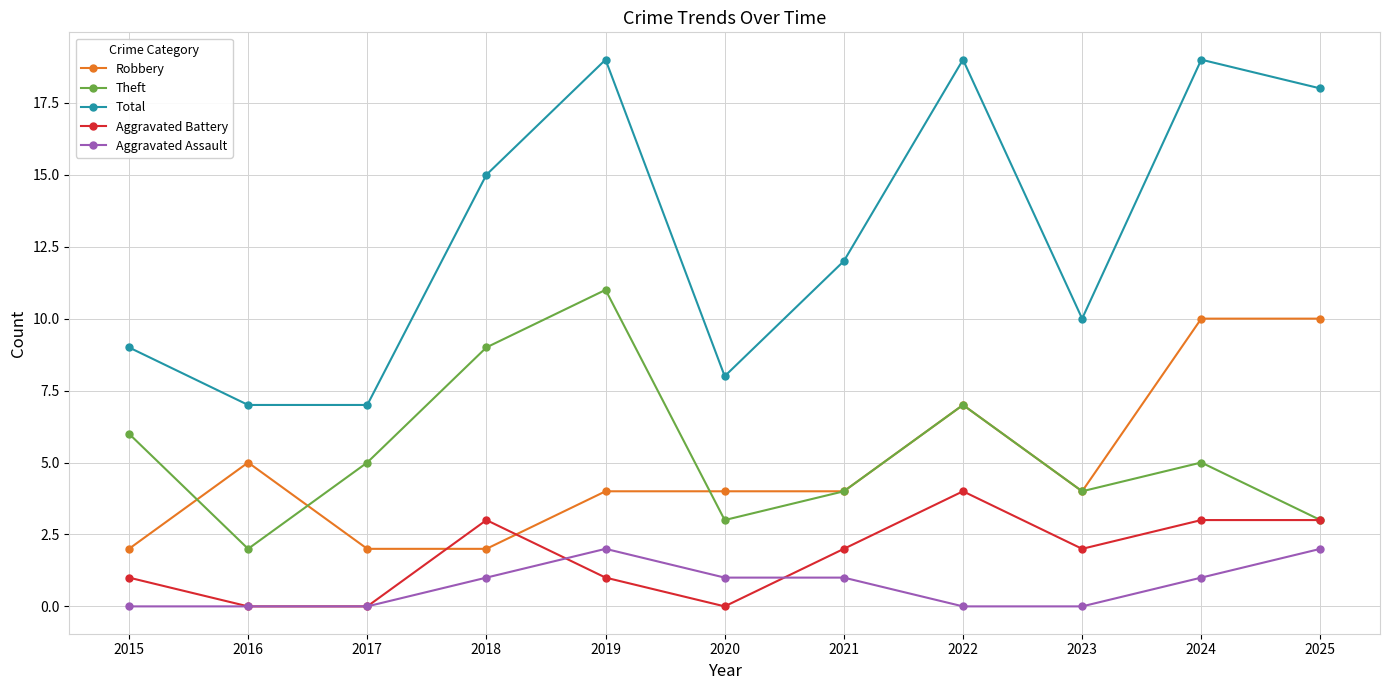

True or false: Robbery and Aggravated Assault cross at least once.

False